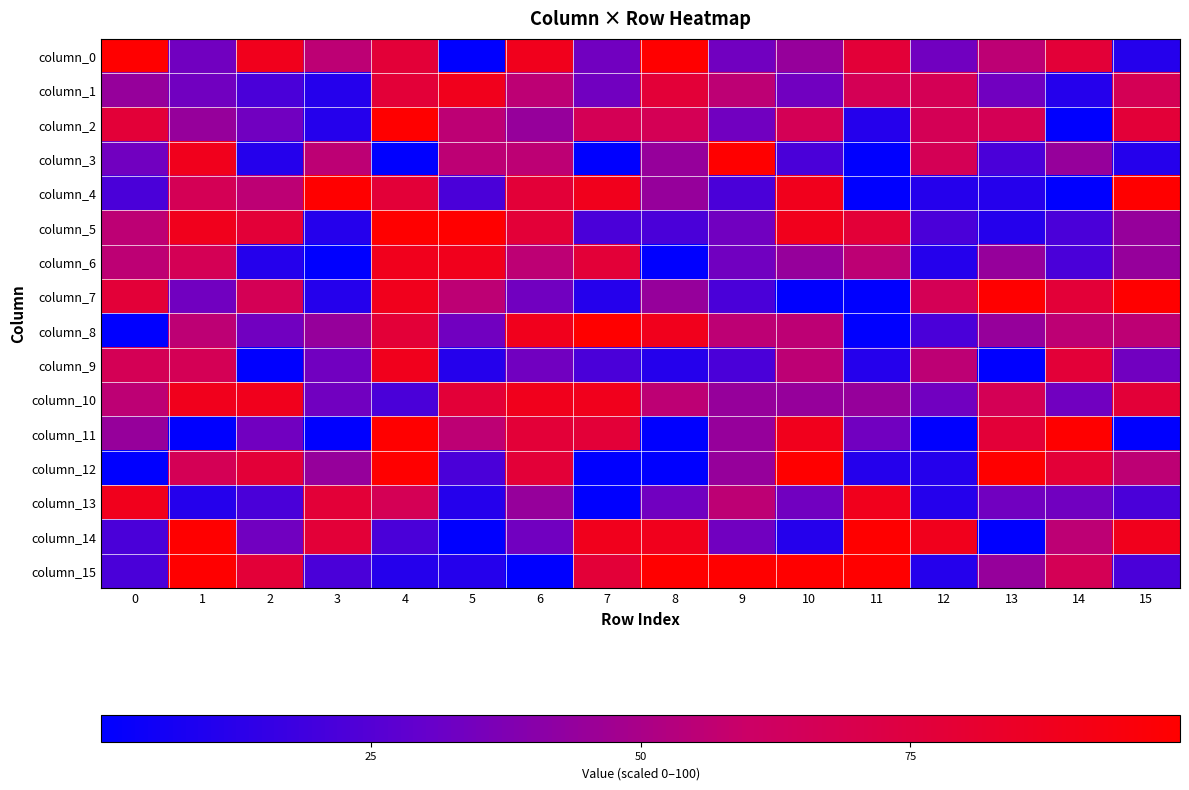

Reading right to left, extract all data points from this chart.

column_0: 15=11.1	14=77.8	13=55.6	12=33.3	11=77.8	10=44.4	9=33.3	8=100.0	7=33.3	6=88.9	5=0.0	4=77.8	3=55.6	2=88.9	1=33.3	0=100.0
column_1: 15=66.7	14=11.1	13=33.3	12=66.7	11=66.7	10=33.3	9=55.6	8=77.8	7=33.3	6=55.6	5=88.9	4=77.8	3=11.1	2=22.2	1=33.3	0=44.4
column_2: 15=77.8	14=0.0	13=66.7	12=66.7	11=11.1	10=66.7	9=33.3	8=66.7	7=66.7	6=44.4	5=55.6	4=100.0	3=11.1	2=33.3	1=44.4	0=77.8
column_3: 15=11.1	14=44.4	13=22.2	12=66.7	11=0.0	10=22.2	9=100.0	8=44.4	7=0.0	6=55.6	5=55.6	4=0.0	3=55.6	2=11.1	1=88.9	0=33.3
column_4: 15=100.0	14=0.0	13=11.1	12=11.1	11=0.0	10=88.9	9=22.2	8=44.4	7=88.9	6=77.8	5=22.2	4=77.8	3=100.0	2=55.6	1=66.7	0=22.2
column_5: 15=44.4	14=22.2	13=11.1	12=22.2	11=77.8	10=88.9	9=33.3	8=22.2	7=22.2	6=77.8	5=100.0	4=100.0	3=11.1	2=77.8	1=88.9	0=55.6
column_6: 15=44.4	14=22.2	13=44.4	12=11.1	11=55.6	10=44.4	9=33.3	8=0.0	7=77.8	6=55.6	5=88.9	4=88.9	3=0.0	2=11.1	1=66.7	0=55.6
column_7: 15=100.0	14=77.8	13=100.0	12=66.7	11=0.0	10=0.0	9=22.2	8=44.4	7=11.1	6=33.3	5=55.6	4=88.9	3=11.1	2=66.7	1=33.3	0=77.8
column_8: 15=55.6	14=55.6	13=44.4	12=22.2	11=0.0	10=55.6	9=55.6	8=88.9	7=100.0	6=88.9	5=33.3	4=77.8	3=44.4	2=33.3	1=55.6	0=0.0
column_9: 15=33.3	14=77.8	13=0.0	12=55.6	11=11.1	10=55.6	9=22.2	8=11.1	7=22.2	6=33.3	5=11.1	4=88.9	3=33.3	2=0.0	1=66.7	0=66.7
column_10: 15=77.8	14=33.3	13=66.7	12=33.3	11=44.4	10=44.4	9=44.4	8=55.6	7=88.9	6=88.9	5=77.8	4=22.2	3=33.3	2=88.9	1=88.9	0=55.6
column_11: 15=0.0	14=100.0	13=77.8	12=0.0	11=33.3	10=88.9	9=44.4	8=0.0	7=77.8	6=77.8	5=55.6	4=100.0	3=0.0	2=33.3	1=0.0	0=44.4
column_12: 15=55.6	14=77.8	13=100.0	12=11.1	11=11.1	10=100.0	9=44.4	8=0.0	7=0.0	6=77.8	5=22.2	4=100.0	3=44.4	2=77.8	1=66.7	0=0.0
column_13: 15=22.2	14=33.3	13=33.3	12=11.1	11=88.9	10=33.3	9=55.6	8=33.3	7=0.0	6=44.4	5=11.1	4=66.7	3=77.8	2=22.2	1=11.1	0=88.9
column_14: 15=88.9	14=55.6	13=0.0	12=88.9	11=100.0	10=11.1	9=33.3	8=88.9	7=88.9	6=33.3	5=0.0	4=22.2	3=77.8	2=33.3	1=100.0	0=22.2
column_15: 15=22.2	14=66.7	13=44.4	12=11.1	11=100.0	10=100.0	9=100.0	8=100.0	7=77.8	6=0.0	5=11.1	4=11.1	3=22.2	2=77.8	1=100.0	0=22.2